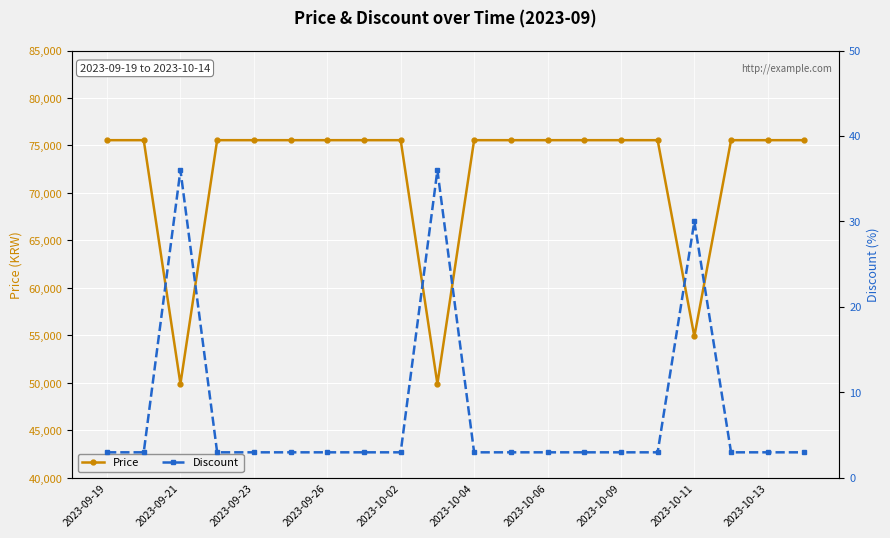

At which category is the sum across all series the highest?

2023-09-19